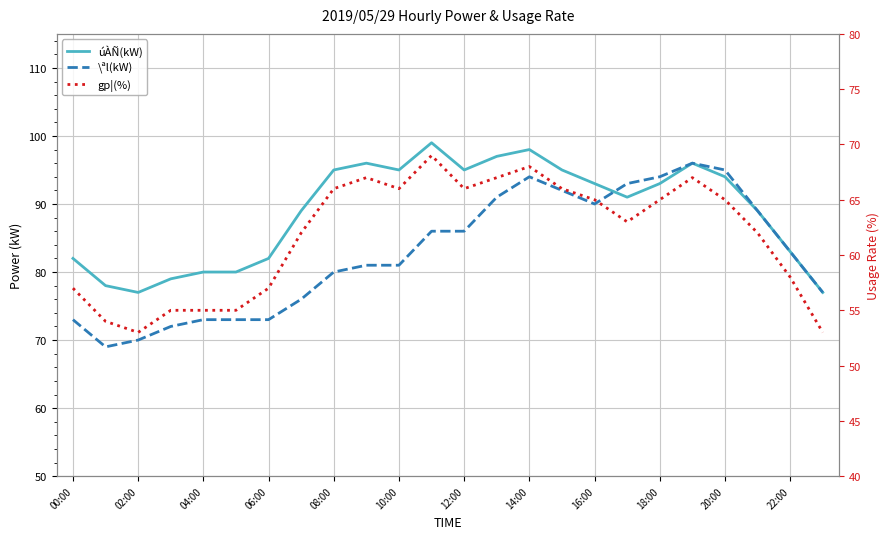

Which series changed the most between 08:00 and 17?

\ªl(kW)